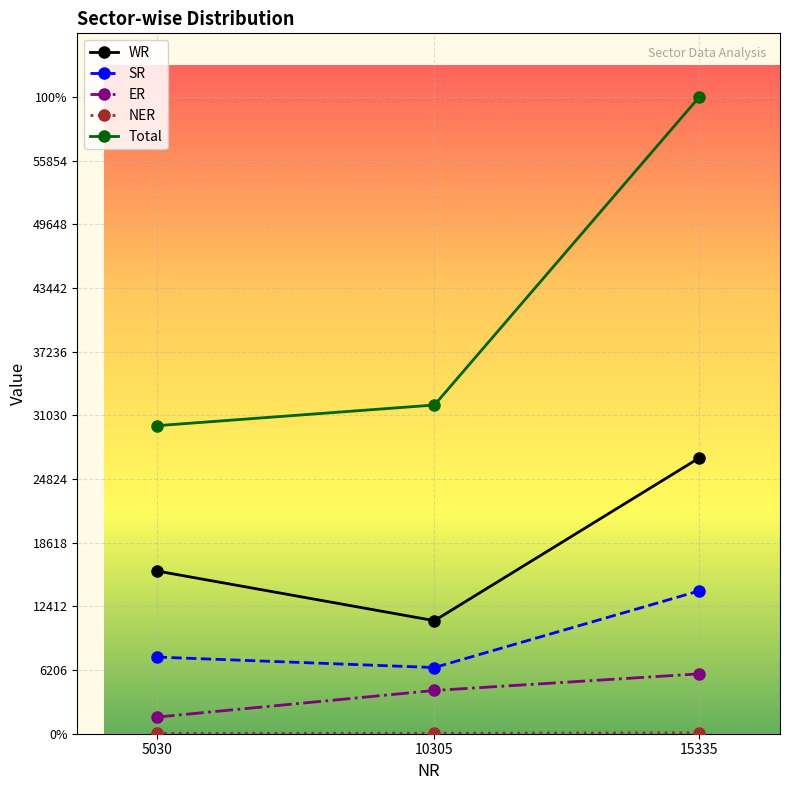

Which has a higher value, 10305 or 5030?

5030